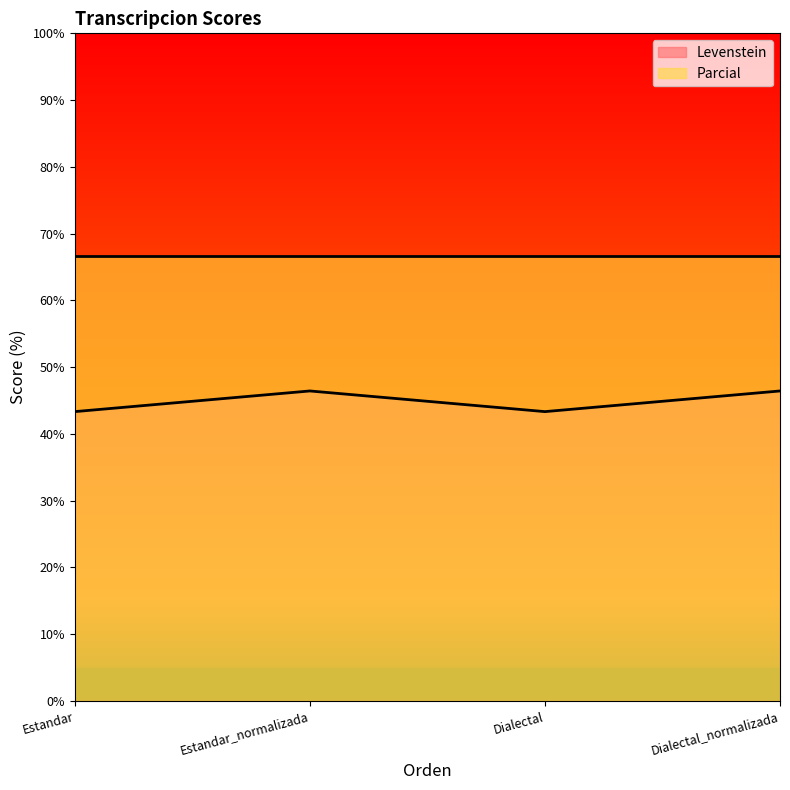

What is the value of the 1st point from the left?

43.3